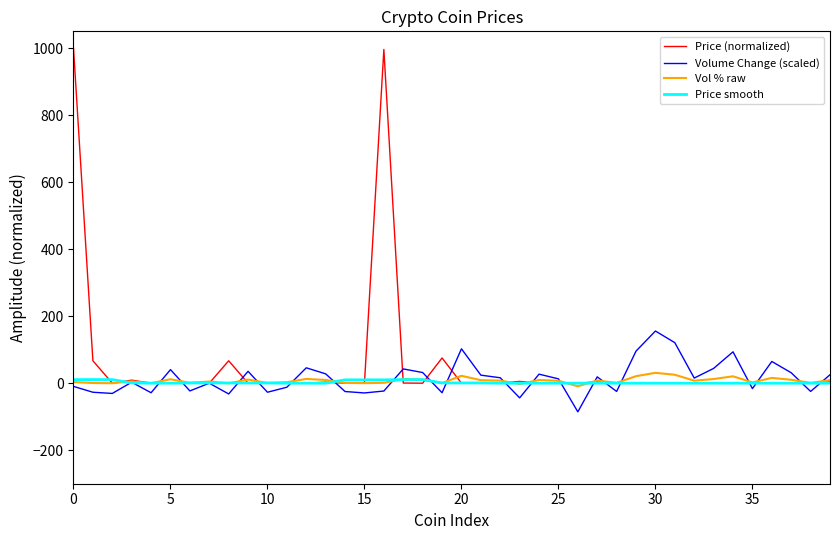

At how many categories does at least one series exceed 149?

3